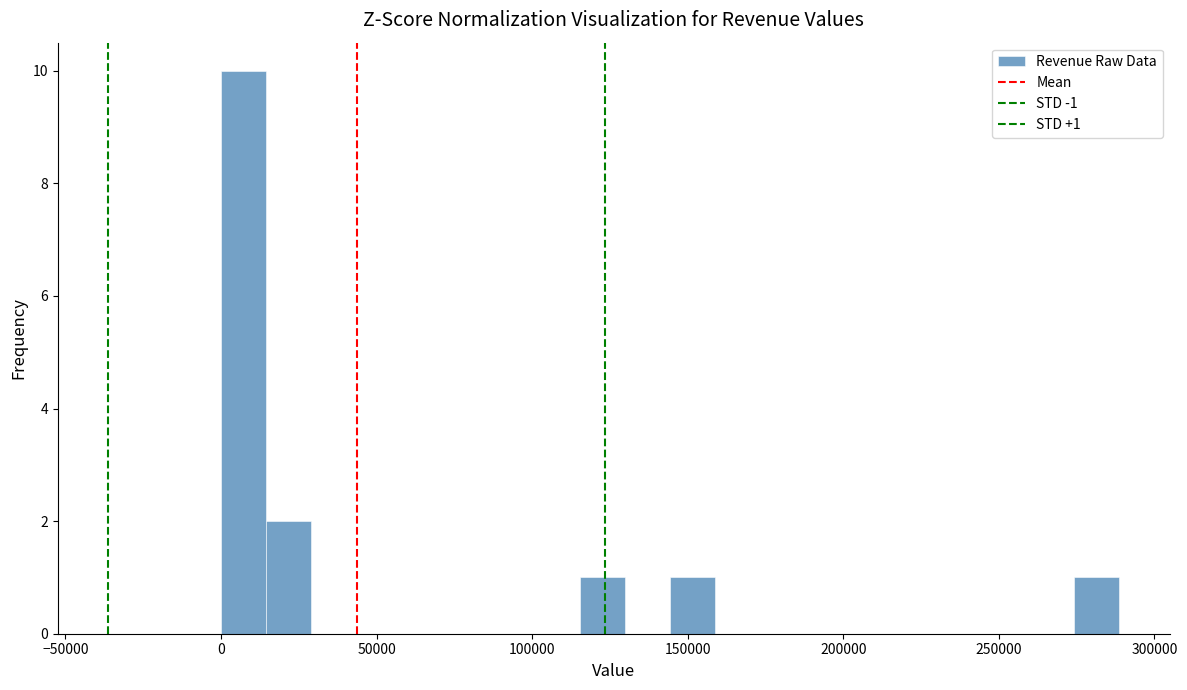

Read against the x-axis, roughly where is the centre of the tallest bar?

5000